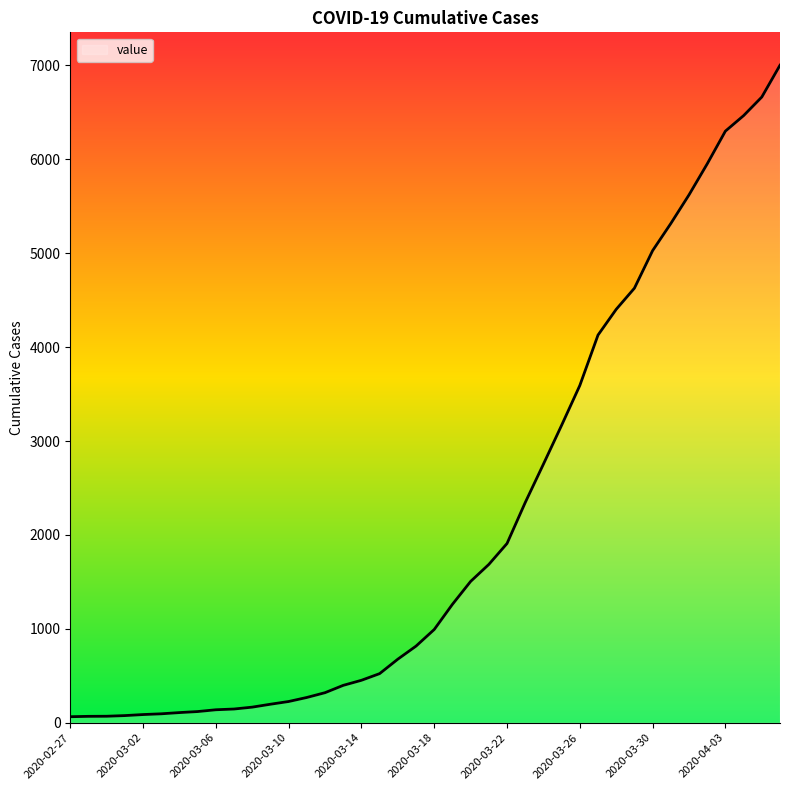

What is the greatest value displayed?

7003